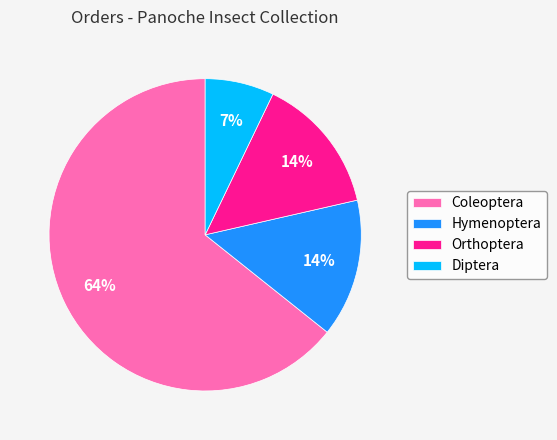

To the nearest percent, what is the average slice percentage?

25%